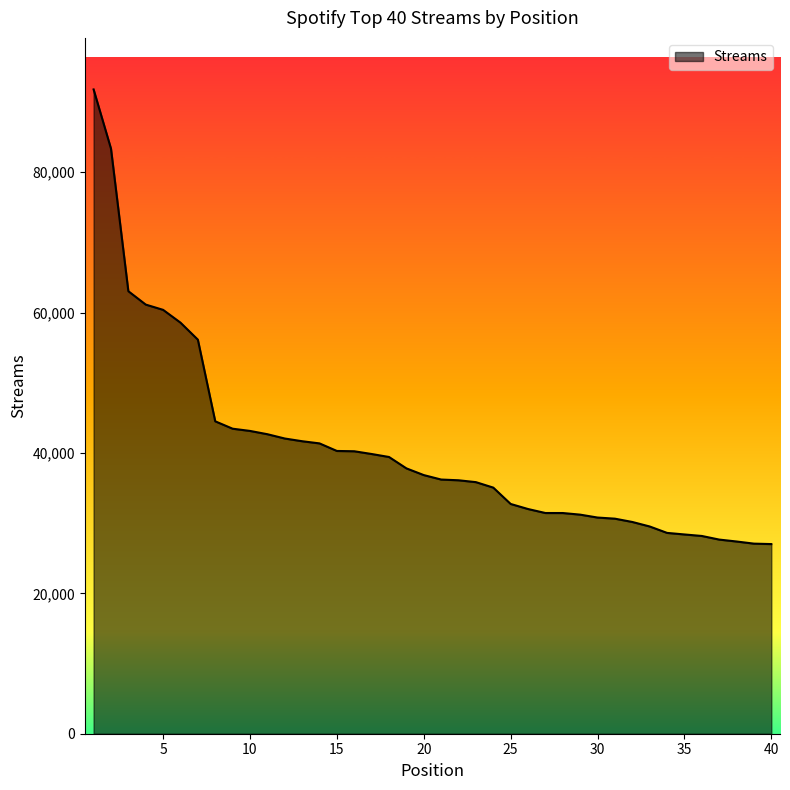

What is the greatest value displayed?

91784